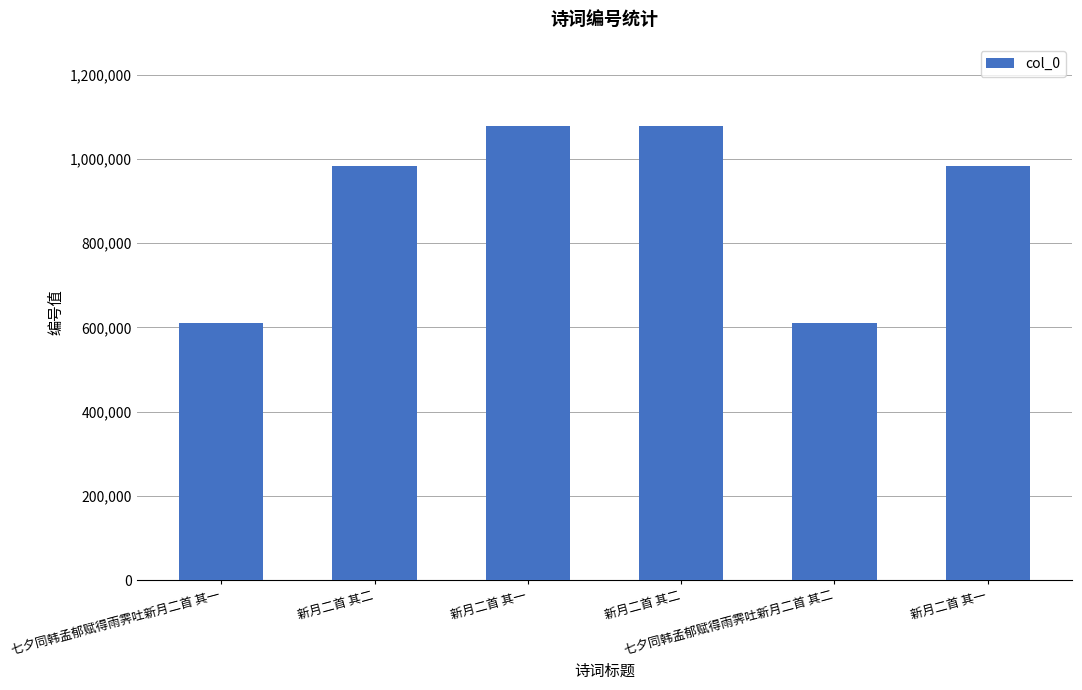

Which category has the highest value across all series?

新月二首 其二